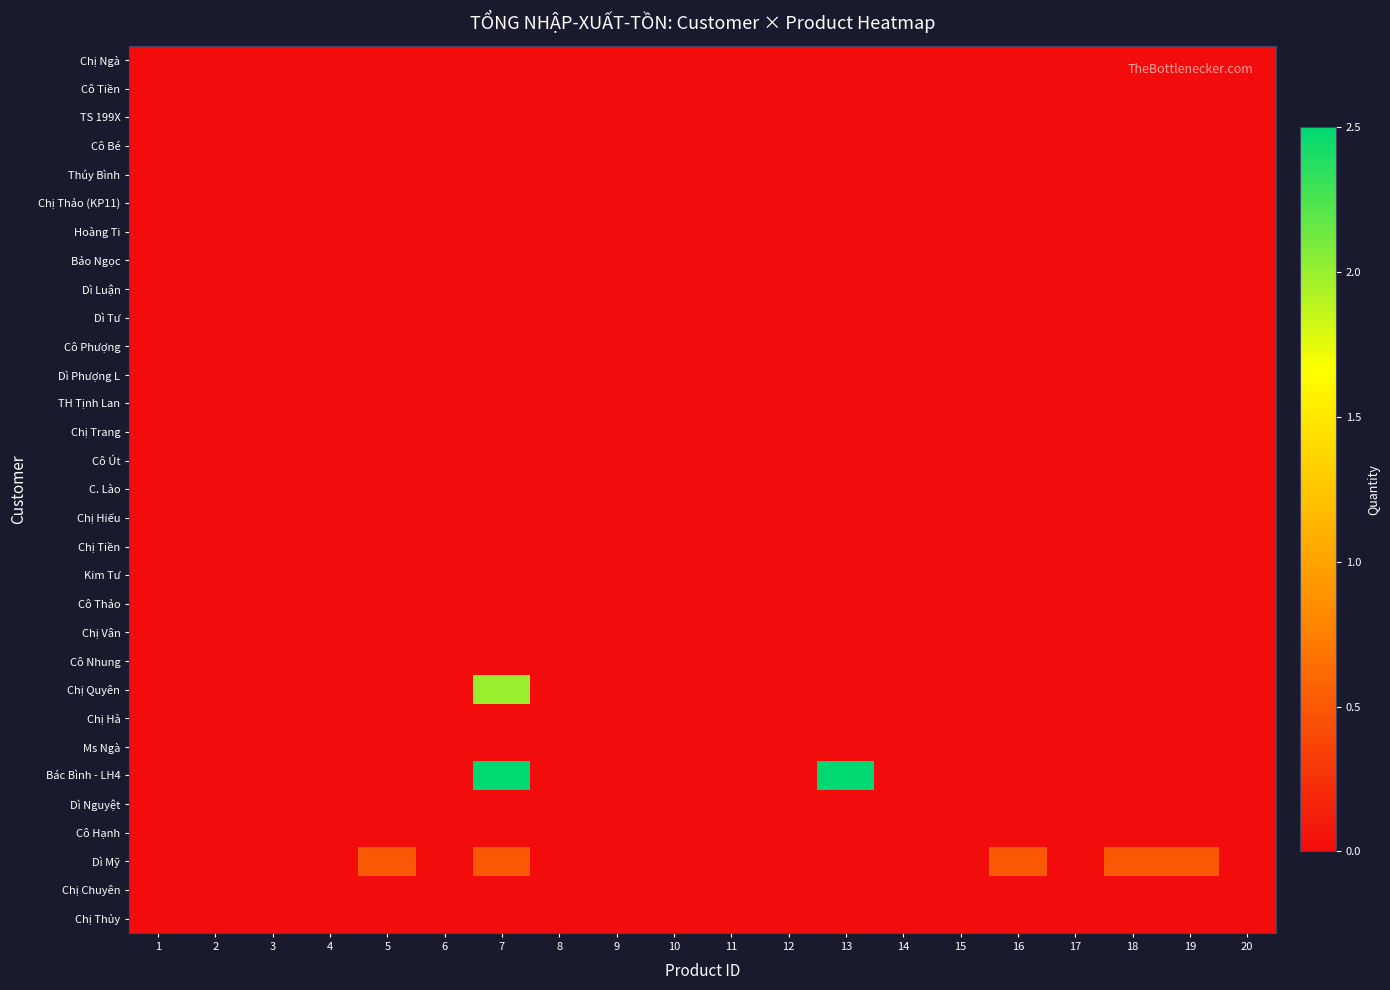

Reading left to right, transcribe all the data shown in this chart.

Chị Ngà: 1=0.0	2=0.0	3=0.0	4=0.0	5=0.0	6=0.0	7=0.0	8=0.0	9=0.0	10=0.0	11=0.0	12=0.0	13=0.0	14=0.0	15=0.0	16=0.0	17=0.0	18=0.0	19=0.0	20=0.0
Cô Tiền: 1=0.0	2=0.0	3=0.0	4=0.0	5=0.0	6=0.0	7=0.0	8=0.0	9=0.0	10=0.0	11=0.0	12=0.0	13=0.0	14=0.0	15=0.0	16=0.0	17=0.0	18=0.0	19=0.0	20=0.0
TS 199X: 1=0.0	2=0.0	3=0.0	4=0.0	5=0.0	6=0.0	7=0.0	8=0.0	9=0.0	10=0.0	11=0.0	12=0.0	13=0.0	14=0.0	15=0.0	16=0.0	17=0.0	18=0.0	19=0.0	20=0.0
Cô Bé: 1=0.0	2=0.0	3=0.0	4=0.0	5=0.0	6=0.0	7=0.0	8=0.0	9=0.0	10=0.0	11=0.0	12=0.0	13=0.0	14=0.0	15=0.0	16=0.0	17=0.0	18=0.0	19=0.0	20=0.0
Thúy Bình: 1=0.0	2=0.0	3=0.0	4=0.0	5=0.0	6=0.0	7=0.0	8=0.0	9=0.0	10=0.0	11=0.0	12=0.0	13=0.0	14=0.0	15=0.0	16=0.0	17=0.0	18=0.0	19=0.0	20=0.0
Chị Thảo (KP11): 1=0.0	2=0.0	3=0.0	4=0.0	5=0.0	6=0.0	7=0.0	8=0.0	9=0.0	10=0.0	11=0.0	12=0.0	13=0.0	14=0.0	15=0.0	16=0.0	17=0.0	18=0.0	19=0.0	20=0.0
Hoàng Ti: 1=0.0	2=0.0	3=0.0	4=0.0	5=0.0	6=0.0	7=0.0	8=0.0	9=0.0	10=0.0	11=0.0	12=0.0	13=0.0	14=0.0	15=0.0	16=0.0	17=0.0	18=0.0	19=0.0	20=0.0
Bảo Ngọc: 1=0.0	2=0.0	3=0.0	4=0.0	5=0.0	6=0.0	7=0.0	8=0.0	9=0.0	10=0.0	11=0.0	12=0.0	13=0.0	14=0.0	15=0.0	16=0.0	17=0.0	18=0.0	19=0.0	20=0.0
Dì Luận: 1=0.0	2=0.0	3=0.0	4=0.0	5=0.0	6=0.0	7=0.0	8=0.0	9=0.0	10=0.0	11=0.0	12=0.0	13=0.0	14=0.0	15=0.0	16=0.0	17=0.0	18=0.0	19=0.0	20=0.0
Dì Tư: 1=0.0	2=0.0	3=0.0	4=0.0	5=0.0	6=0.0	7=0.0	8=0.0	9=0.0	10=0.0	11=0.0	12=0.0	13=0.0	14=0.0	15=0.0	16=0.0	17=0.0	18=0.0	19=0.0	20=0.0
Cô Phượng: 1=0.0	2=0.0	3=0.0	4=0.0	5=0.0	6=0.0	7=0.0	8=0.0	9=0.0	10=0.0	11=0.0	12=0.0	13=0.0	14=0.0	15=0.0	16=0.0	17=0.0	18=0.0	19=0.0	20=0.0
Dì Phượng L: 1=0.0	2=0.0	3=0.0	4=0.0	5=0.0	6=0.0	7=0.0	8=0.0	9=0.0	10=0.0	11=0.0	12=0.0	13=0.0	14=0.0	15=0.0	16=0.0	17=0.0	18=0.0	19=0.0	20=0.0
TH Tịnh Lan: 1=0.0	2=0.0	3=0.0	4=0.0	5=0.0	6=0.0	7=0.0	8=0.0	9=0.0	10=0.0	11=0.0	12=0.0	13=0.0	14=0.0	15=0.0	16=0.0	17=0.0	18=0.0	19=0.0	20=0.0
Chị Trang: 1=0.0	2=0.0	3=0.0	4=0.0	5=0.0	6=0.0	7=0.0	8=0.0	9=0.0	10=0.0	11=0.0	12=0.0	13=0.0	14=0.0	15=0.0	16=0.0	17=0.0	18=0.0	19=0.0	20=0.0
Cô Út: 1=0.0	2=0.0	3=0.0	4=0.0	5=0.0	6=0.0	7=0.0	8=0.0	9=0.0	10=0.0	11=0.0	12=0.0	13=0.0	14=0.0	15=0.0	16=0.0	17=0.0	18=0.0	19=0.0	20=0.0
C. Lào: 1=0.0	2=0.0	3=0.0	4=0.0	5=0.0	6=0.0	7=0.0	8=0.0	9=0.0	10=0.0	11=0.0	12=0.0	13=0.0	14=0.0	15=0.0	16=0.0	17=0.0	18=0.0	19=0.0	20=0.0
Chị Hiếu: 1=0.0	2=0.0	3=0.0	4=0.0	5=0.0	6=0.0	7=0.0	8=0.0	9=0.0	10=0.0	11=0.0	12=0.0	13=0.0	14=0.0	15=0.0	16=0.0	17=0.0	18=0.0	19=0.0	20=0.0
Chị Tiền: 1=0.0	2=0.0	3=0.0	4=0.0	5=0.0	6=0.0	7=0.0	8=0.0	9=0.0	10=0.0	11=0.0	12=0.0	13=0.0	14=0.0	15=0.0	16=0.0	17=0.0	18=0.0	19=0.0	20=0.0
Kim Tư: 1=0.0	2=0.0	3=0.0	4=0.0	5=0.0	6=0.0	7=0.0	8=0.0	9=0.0	10=0.0	11=0.0	12=0.0	13=0.0	14=0.0	15=0.0	16=0.0	17=0.0	18=0.0	19=0.0	20=0.0
Cô Thảo: 1=0.0	2=0.0	3=0.0	4=0.0	5=0.0	6=0.0	7=0.0	8=0.0	9=0.0	10=0.0	11=0.0	12=0.0	13=0.0	14=0.0	15=0.0	16=0.0	17=0.0	18=0.0	19=0.0	20=0.0
Chị Vân: 1=0.0	2=0.0	3=0.0	4=0.0	5=0.0	6=0.0	7=0.0	8=0.0	9=0.0	10=0.0	11=0.0	12=0.0	13=0.0	14=0.0	15=0.0	16=0.0	17=0.0	18=0.0	19=0.0	20=0.0
Cô Nhung: 1=0.0	2=0.0	3=0.0	4=0.0	5=0.0	6=0.0	7=0.0	8=0.0	9=0.0	10=0.0	11=0.0	12=0.0	13=0.0	14=0.0	15=0.0	16=0.0	17=0.0	18=0.0	19=0.0	20=0.0
Chị Quyên: 1=0.0	2=0.0	3=0.0	4=0.0	5=0.0	6=0.0	7=2.0	8=0.0	9=0.0	10=0.0	11=0.0	12=0.0	13=0.0	14=0.0	15=0.0	16=0.0	17=0.0	18=0.0	19=0.0	20=0.0
Chị Hà: 1=0.0	2=0.0	3=0.0	4=0.0	5=0.0	6=0.0	7=0.0	8=0.0	9=0.0	10=0.0	11=0.0	12=0.0	13=0.0	14=0.0	15=0.0	16=0.0	17=0.0	18=0.0	19=0.0	20=0.0
Ms Ngà: 1=0.0	2=0.0	3=0.0	4=0.0	5=0.0	6=0.0	7=0.0	8=0.0	9=0.0	10=0.0	11=0.0	12=0.0	13=0.0	14=0.0	15=0.0	16=0.0	17=0.0	18=0.0	19=0.0	20=0.0
Bác Bình - LH4: 1=0.0	2=0.0	3=0.0	4=0.0	5=0.0	6=0.0	7=2.5	8=0.0	9=0.0	10=0.0	11=0.0	12=0.0	13=2.5	14=0.0	15=0.0	16=0.0	17=0.0	18=0.0	19=0.0	20=0.0
Dì Nguyệt: 1=0.0	2=0.0	3=0.0	4=0.0	5=0.0	6=0.0	7=0.0	8=0.0	9=0.0	10=0.0	11=0.0	12=0.0	13=0.0	14=0.0	15=0.0	16=0.0	17=0.0	18=0.0	19=0.0	20=0.0
Cô Hạnh: 1=0.0	2=0.0	3=0.0	4=0.0	5=0.0	6=0.0	7=0.0	8=0.0	9=0.0	10=0.0	11=0.0	12=0.0	13=0.0	14=0.0	15=0.0	16=0.0	17=0.0	18=0.0	19=0.0	20=0.0
Dì Mỹ: 1=0.0	2=0.0	3=0.0	4=0.0	5=0.5	6=0.0	7=0.5	8=0.0	9=0.0	10=0.0	11=0.0	12=0.0	13=0.0	14=0.0	15=0.0	16=0.5	17=0.0	18=0.5	19=0.5	20=0.0
Chị Chuyên: 1=0.0	2=0.0	3=0.0	4=0.0	5=0.0	6=0.0	7=0.0	8=0.0	9=0.0	10=0.0	11=0.0	12=0.0	13=0.0	14=0.0	15=0.0	16=0.0	17=0.0	18=0.0	19=0.0	20=0.0
Chị Thủy: 1=0.0	2=0.0	3=0.0	4=0.0	5=0.0	6=0.0	7=0.0	8=0.0	9=0.0	10=0.0	11=0.0	12=0.0	13=0.0	14=0.0	15=0.0	16=0.0	17=0.0	18=0.0	19=0.0	20=0.0